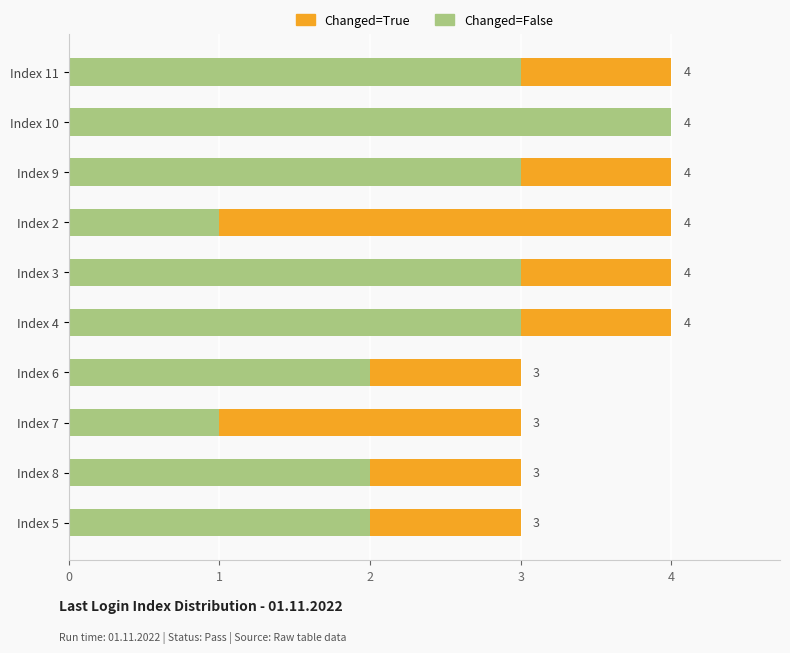

Is it true that Changed=False equals 3 at Index 4?

True